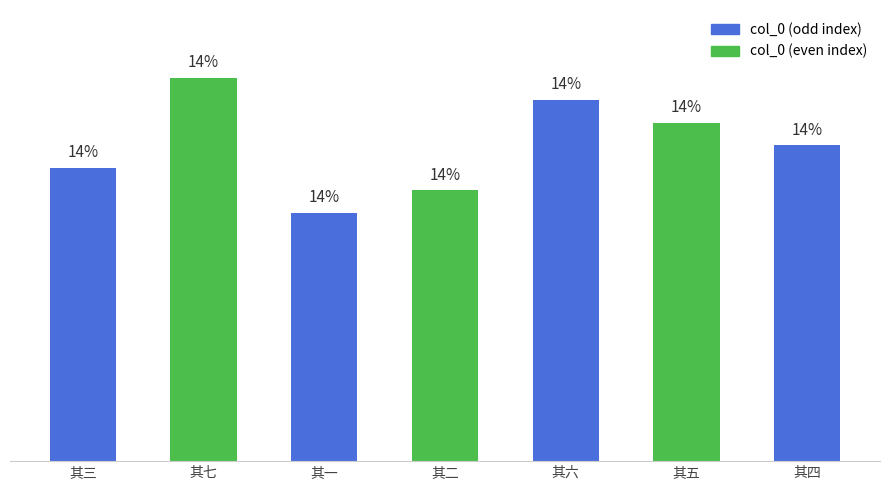

Are the bars horizontal?

No